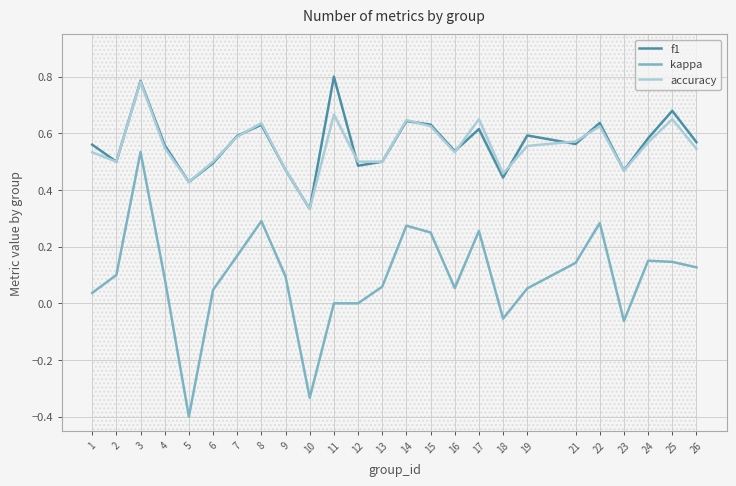

True or false: f1 has a value of 0.6 at 24.

True